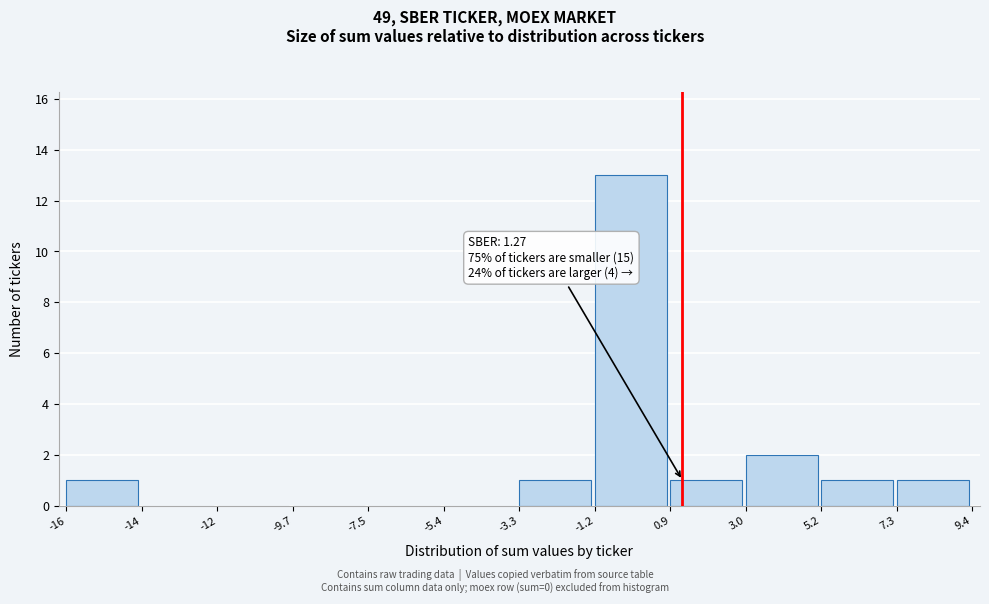

Over which range of the x-axis is the bar tallest?

-1.2 to 0.9